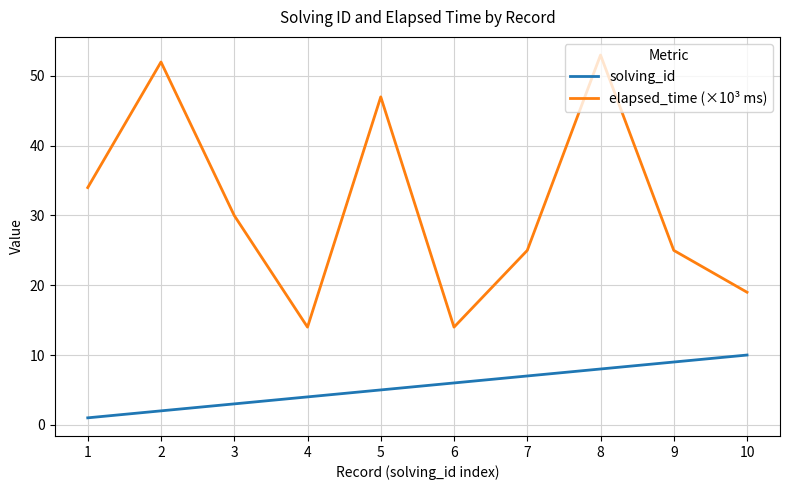

Which series has the widest spread of values?

elapsed_time (×10³ ms)